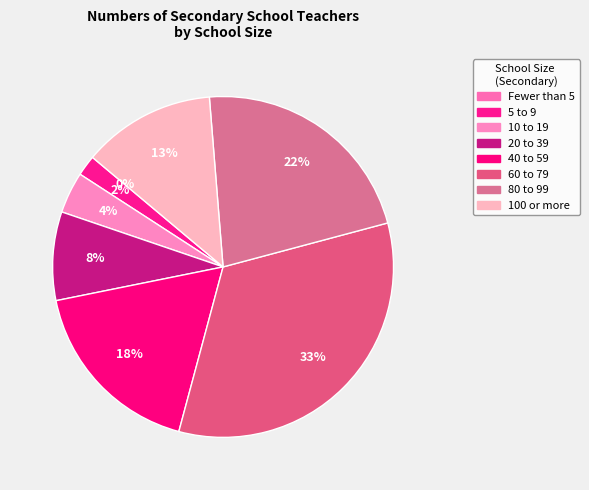

How many slices are in this pie chart?

8